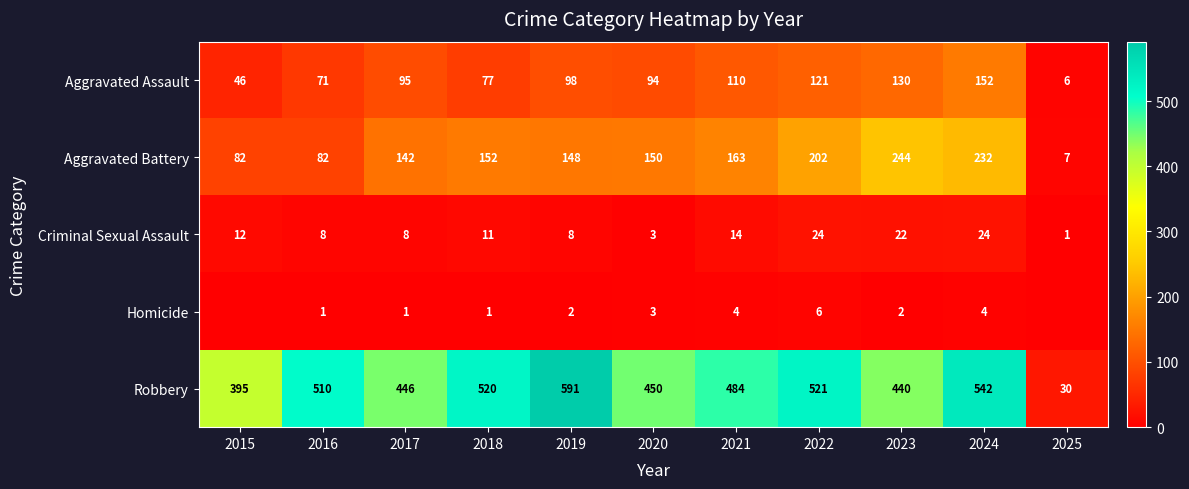

Rank the series at 2023 from lowest to highest value.

Homicide, Criminal Sexual Assault, Aggravated Assault, Aggravated Battery, Robbery